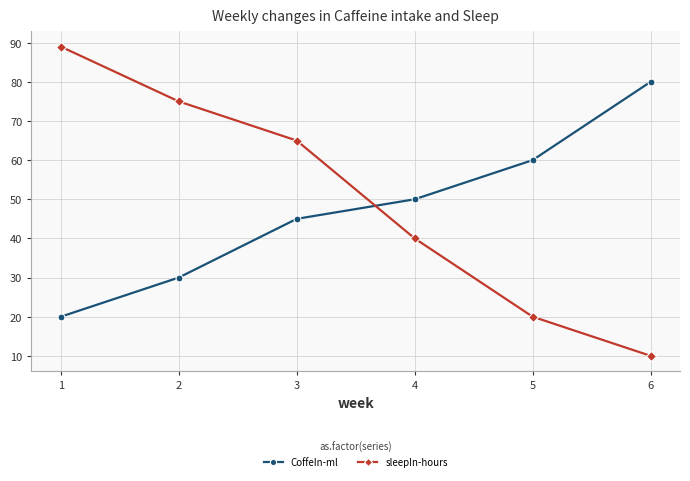

Read the sleepIn-hours value at 2.

75